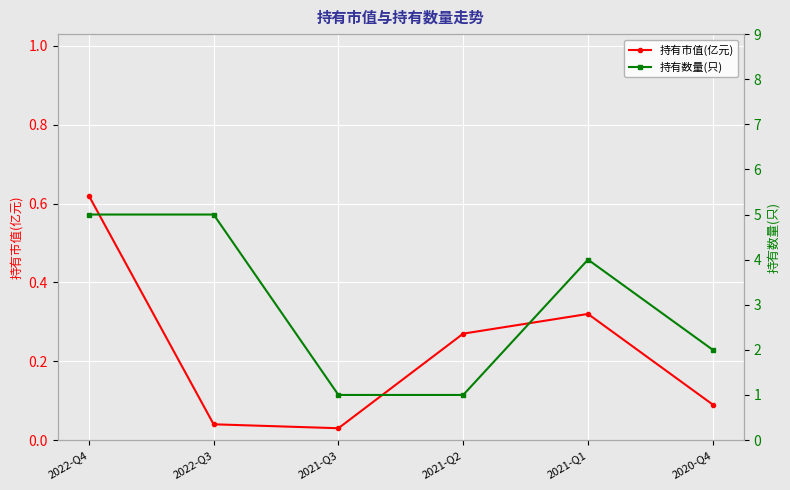

What is the label of the 3rd point from the right?

2021-Q2